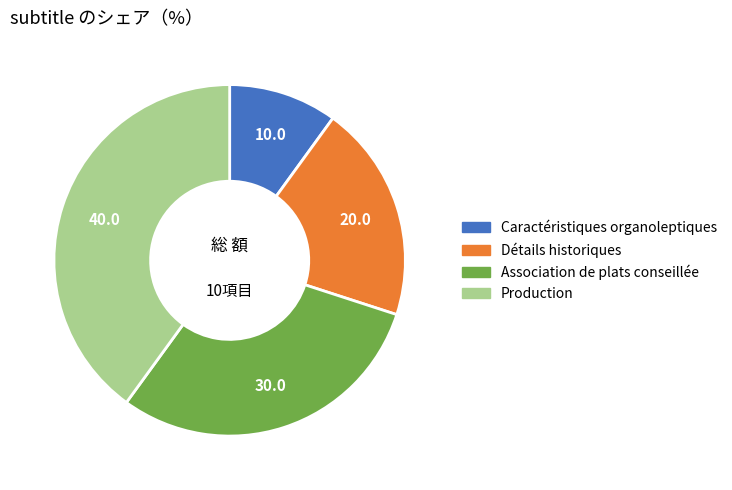

Does any single category account for the majority?

No